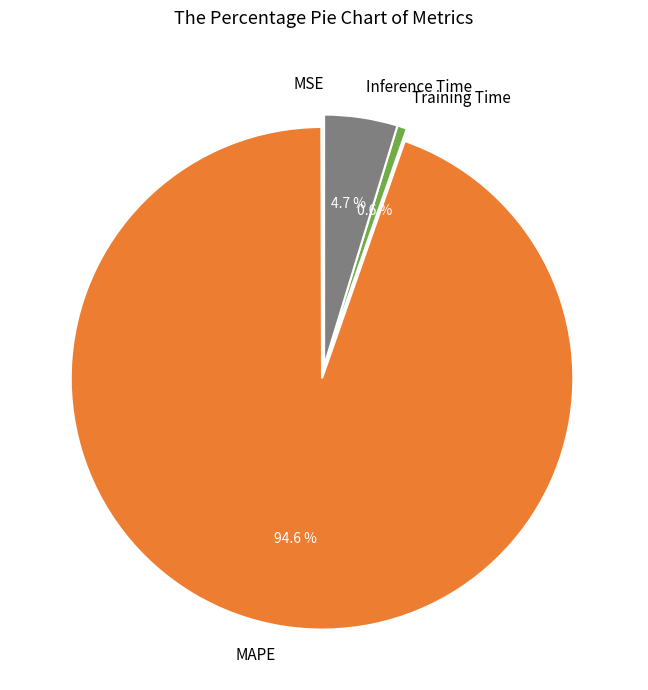

Which slice represents more than half of the pie?

MAPE